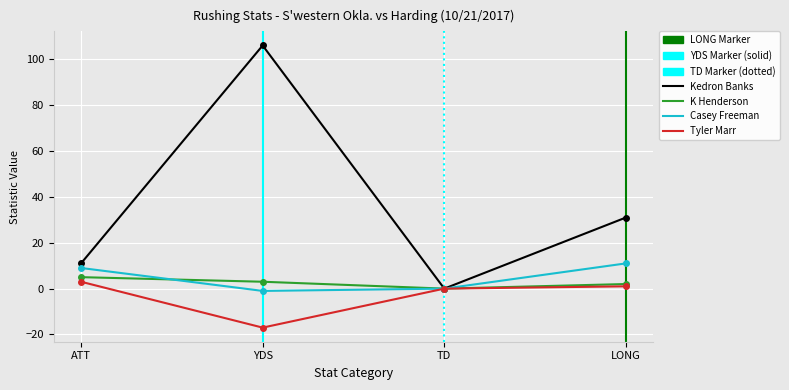

Reading left to right, extract all data points from this chart.

Kedron Banks: 11	106	0	31
K Henderson: 5	3	0	2
Casey Freeman: 9	-1	0	11
Tyler Marr: 3	-17	0	1